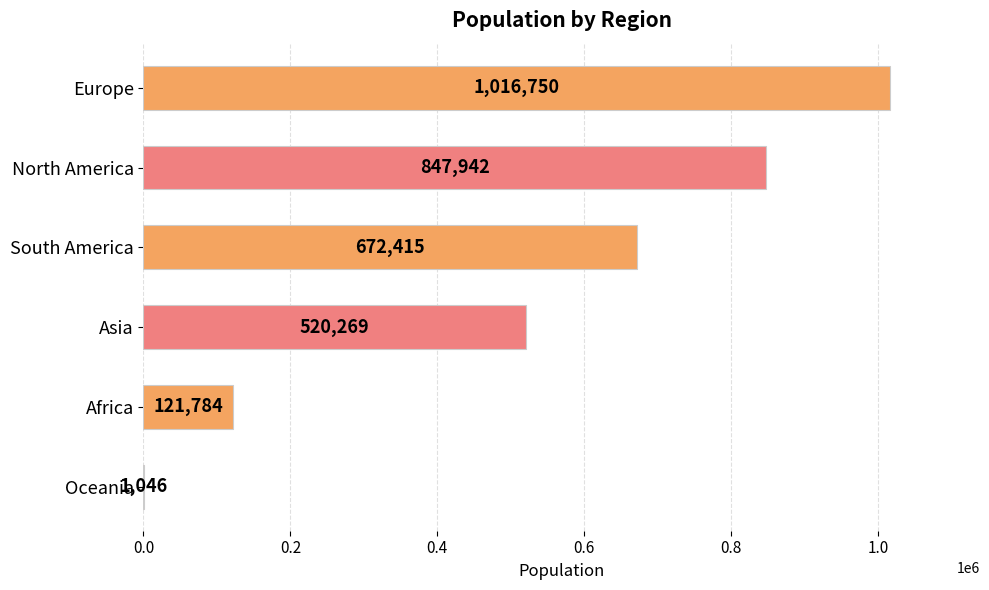

What is the sum of the values at Africa and Asia?

642053